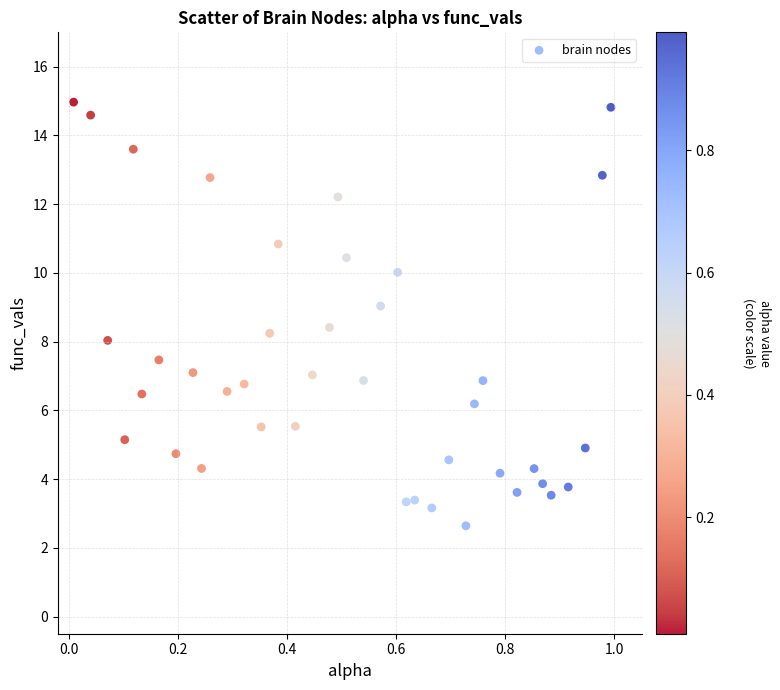

What is the range of Y values (max minus min)?

12.3